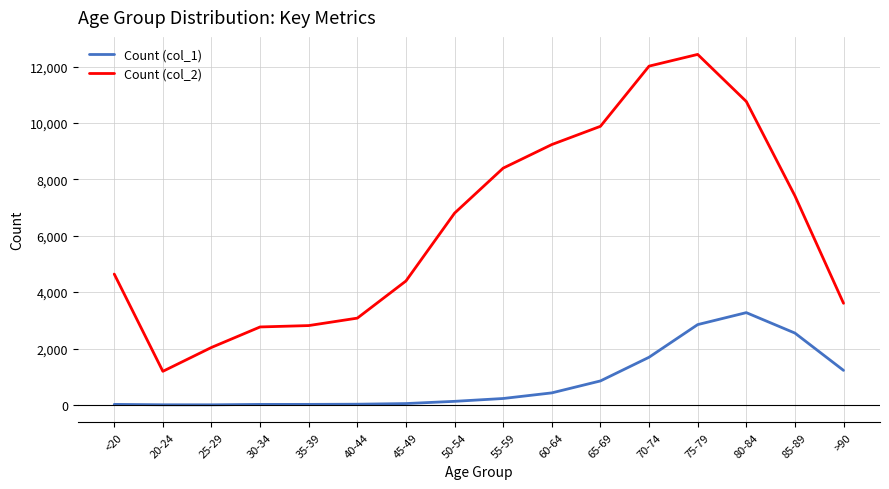

Count the number of data series in this chart.

2